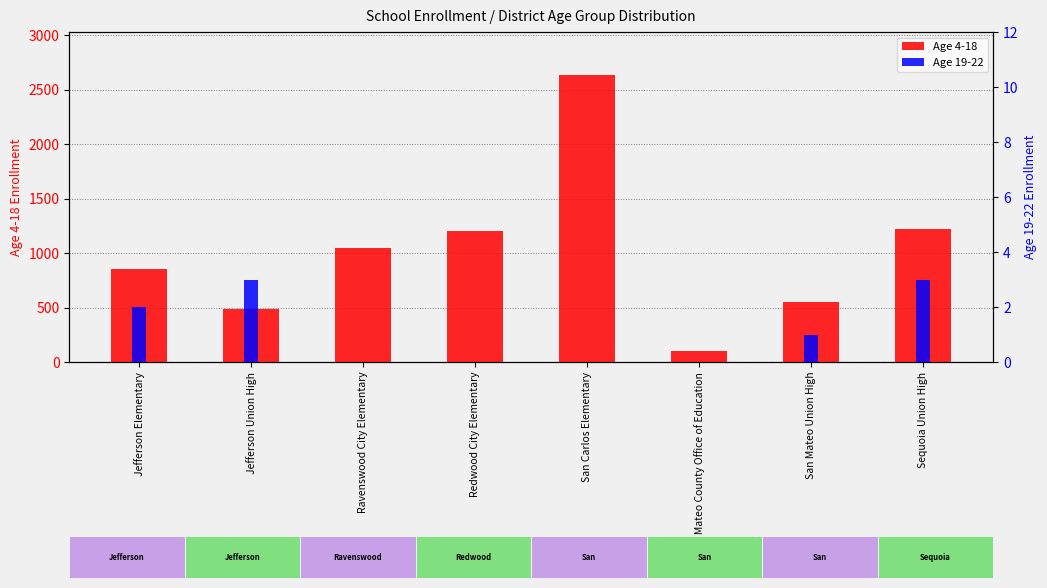

How many distinct data groups are displayed?

2